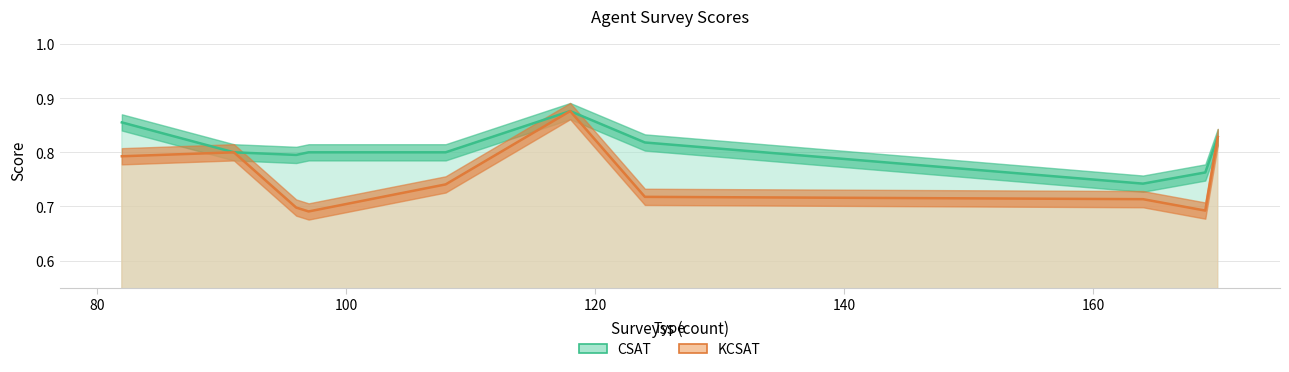

True or false: CSAT and KCSAT cross at least once.

False